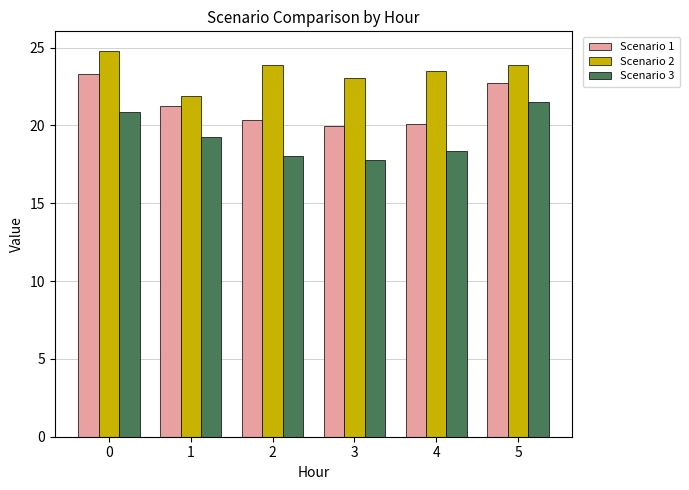

What are all the series names shown in the legend?

Scenario 1, Scenario 2, Scenario 3